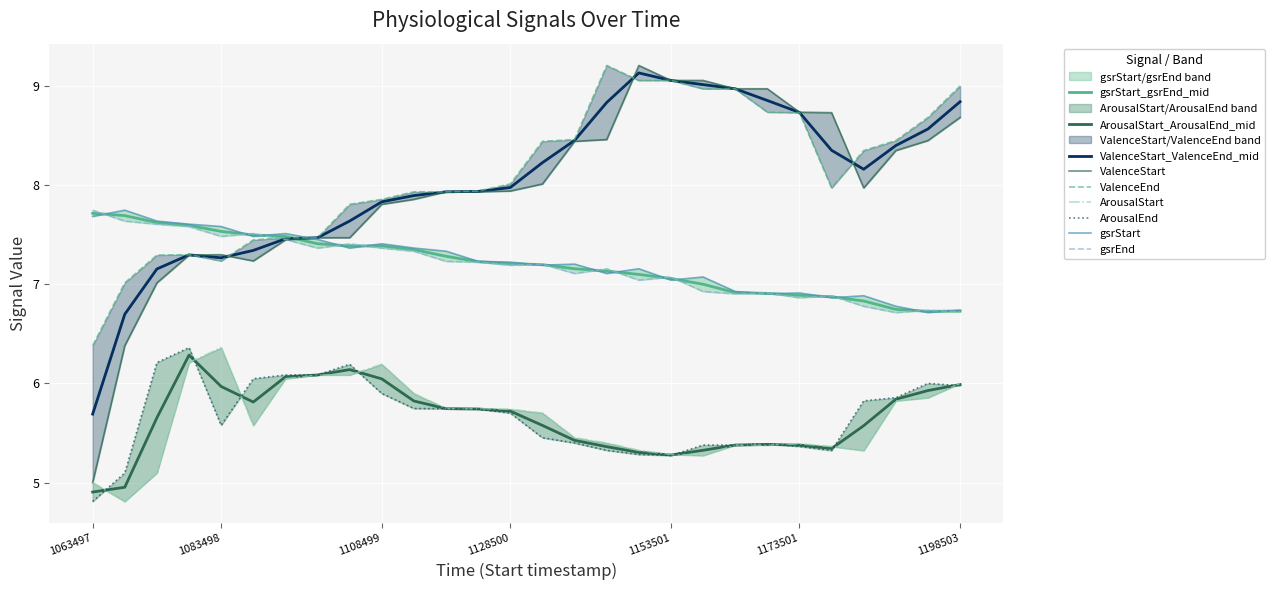

Is it true that ValenceStart equals 7.9 at 1118500?

True